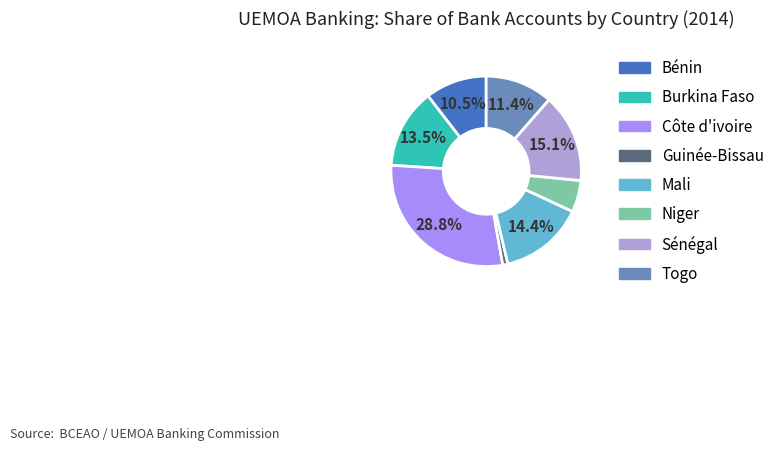

Which category has the smallest portion of the pie?

Guinée-Bissau